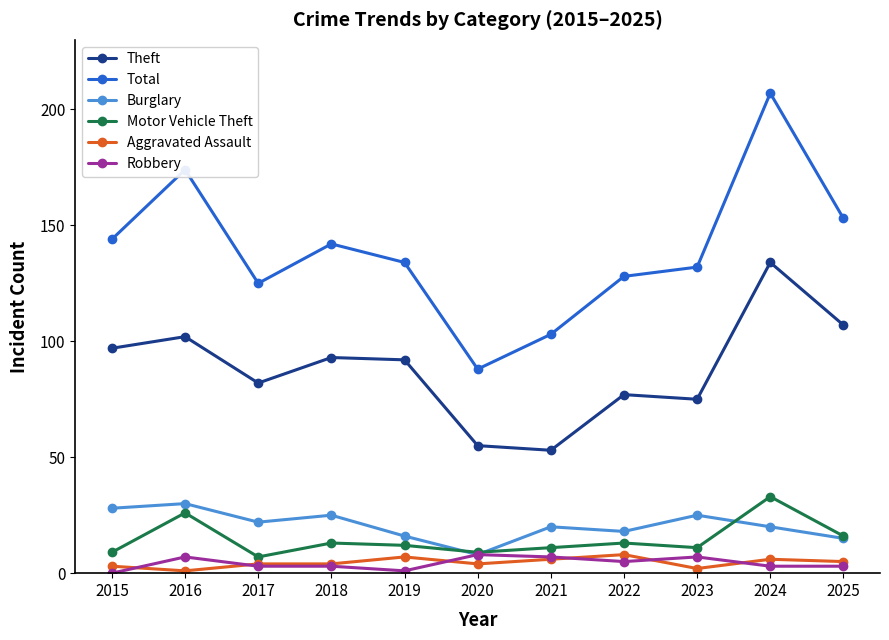

True or false: Total and Robbery intersect in this chart.

False